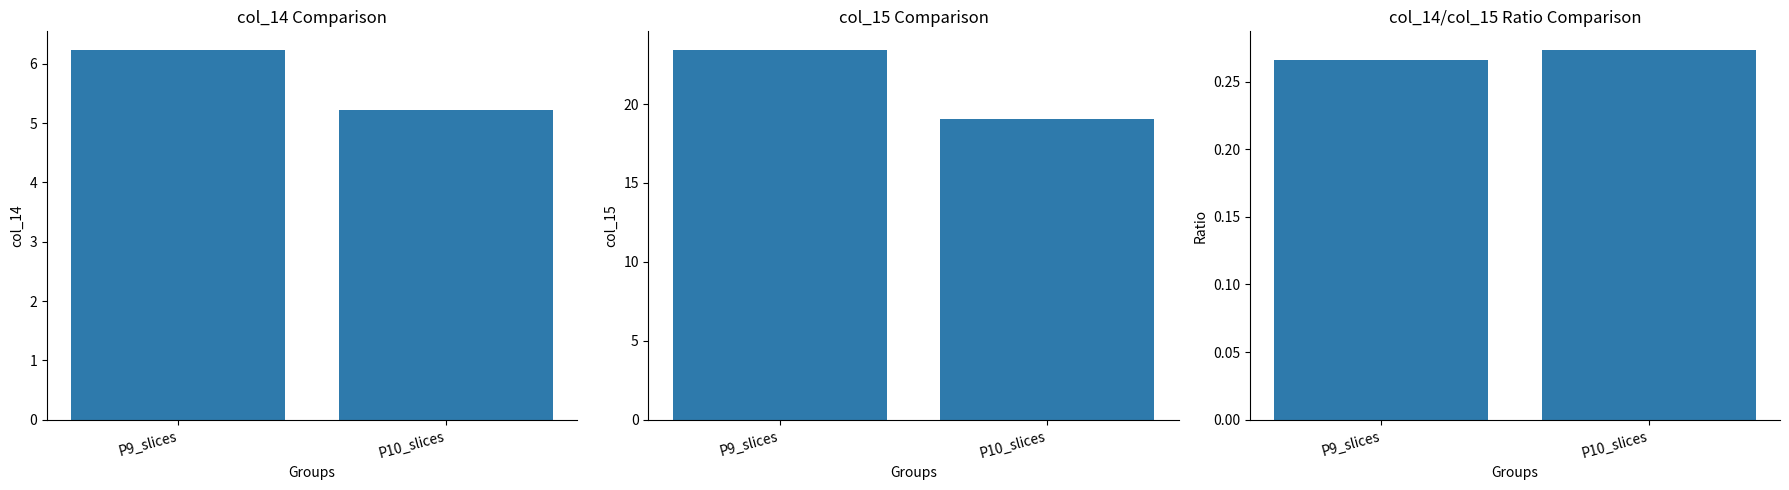

What are all the series names shown in the legend?

col_14, col_15, col_14/col_15 ratio